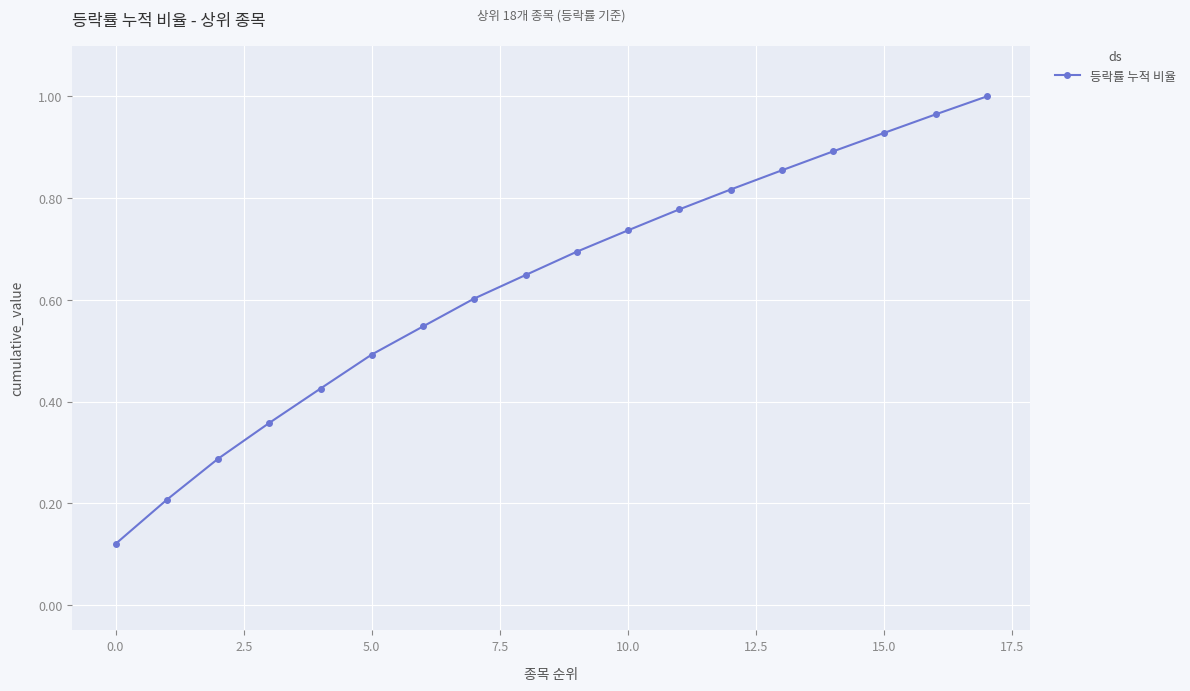

What is the label of the 6th point from the right?

12